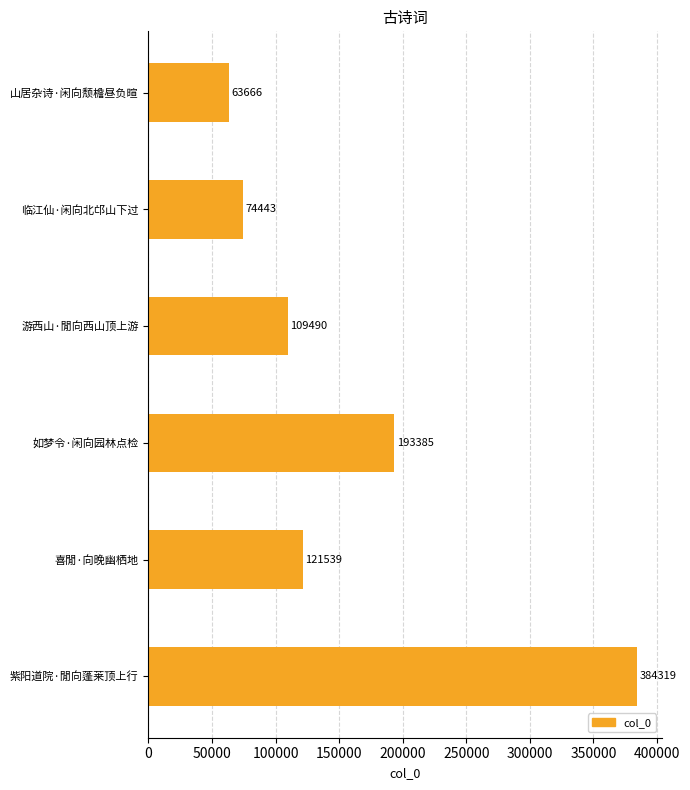

What is the sum of all values?

946842